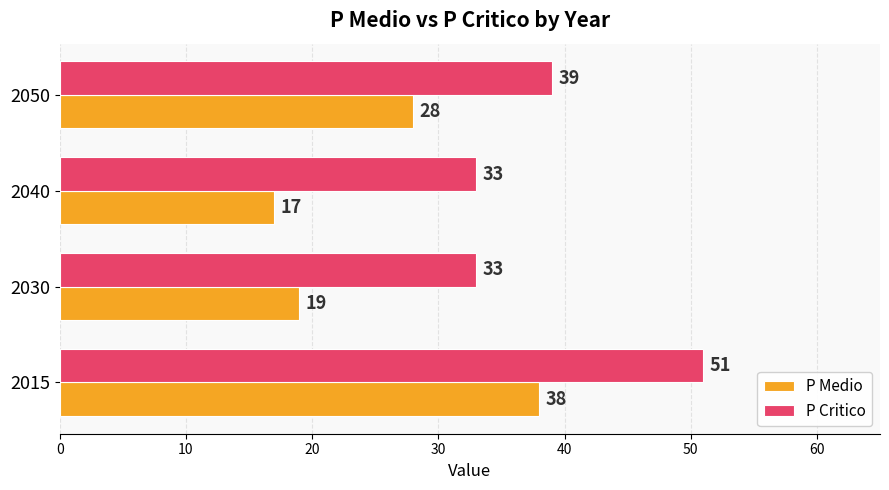

Is the value of P Medio at 2050 greater than the value of P Critico at 2015?

No